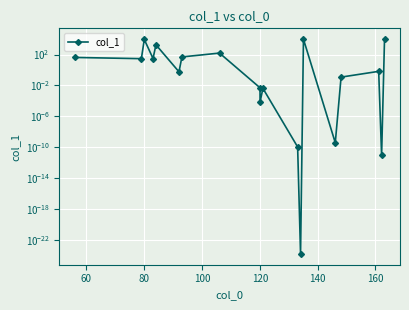

At which category does the data reach its first local peak?

80